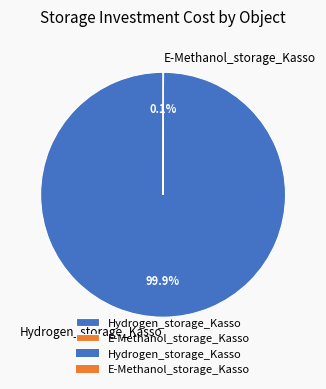

What is the largest slice in the pie chart?

Hydrogen_storage_Kasso